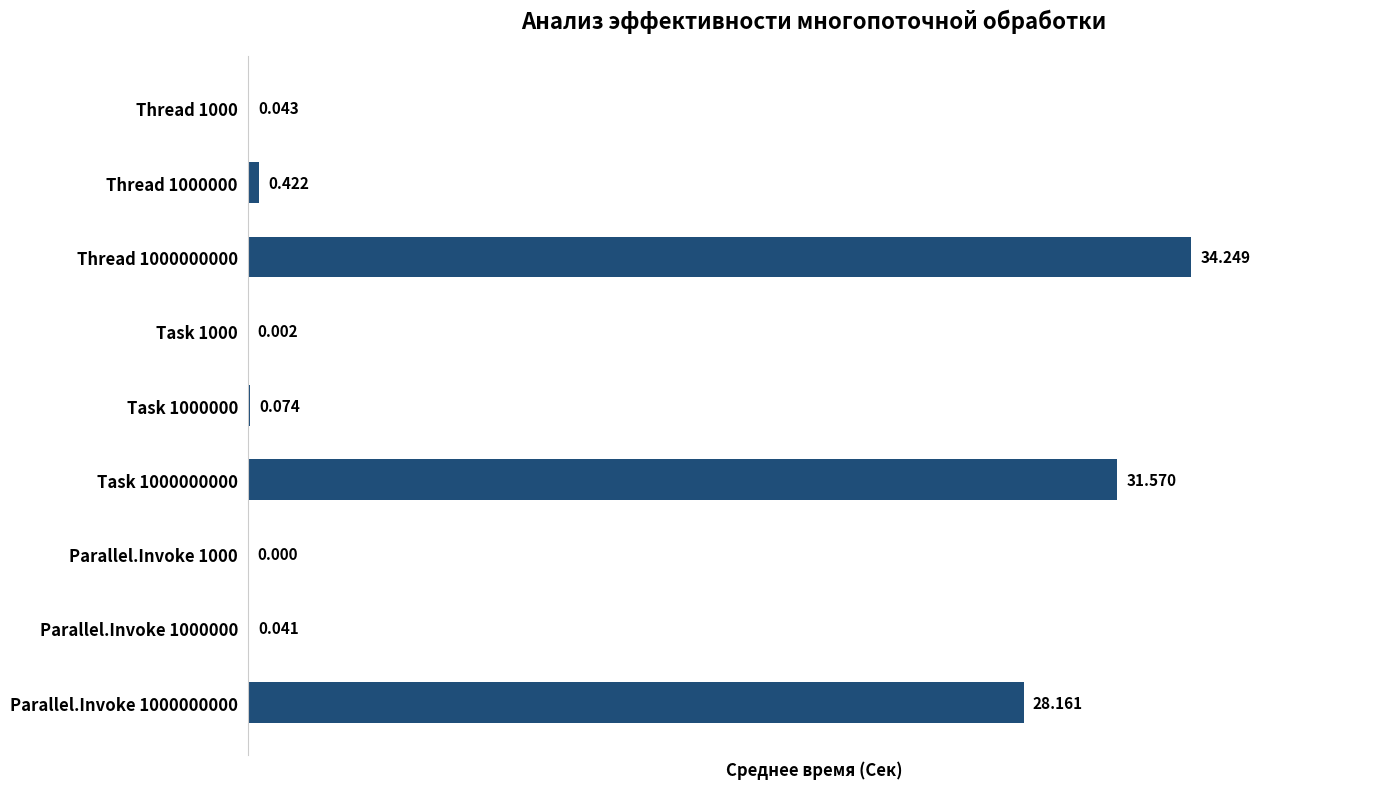

Are the bars horizontal?

Yes